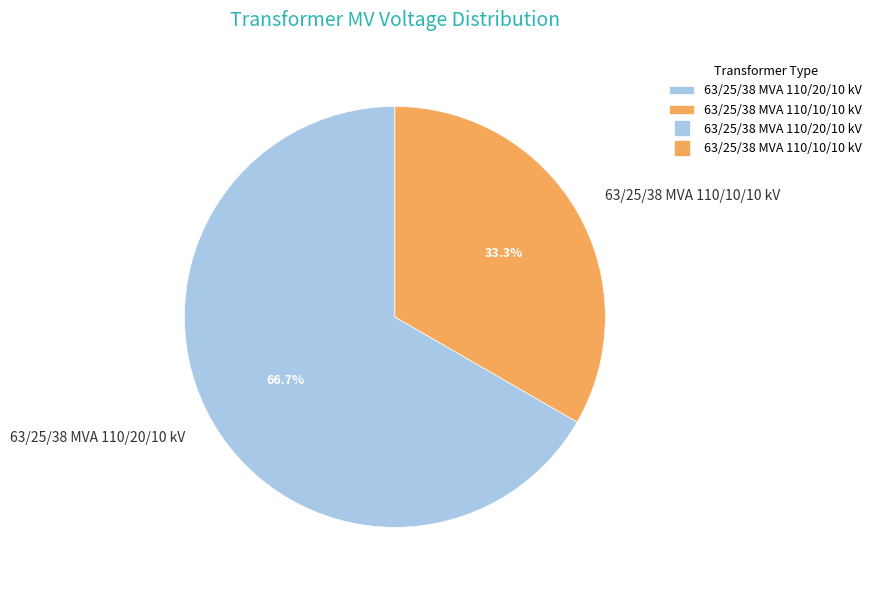

The 63/25/38 MVA 110/10/10 kV slice represents 33% of the pie. True or false?

True